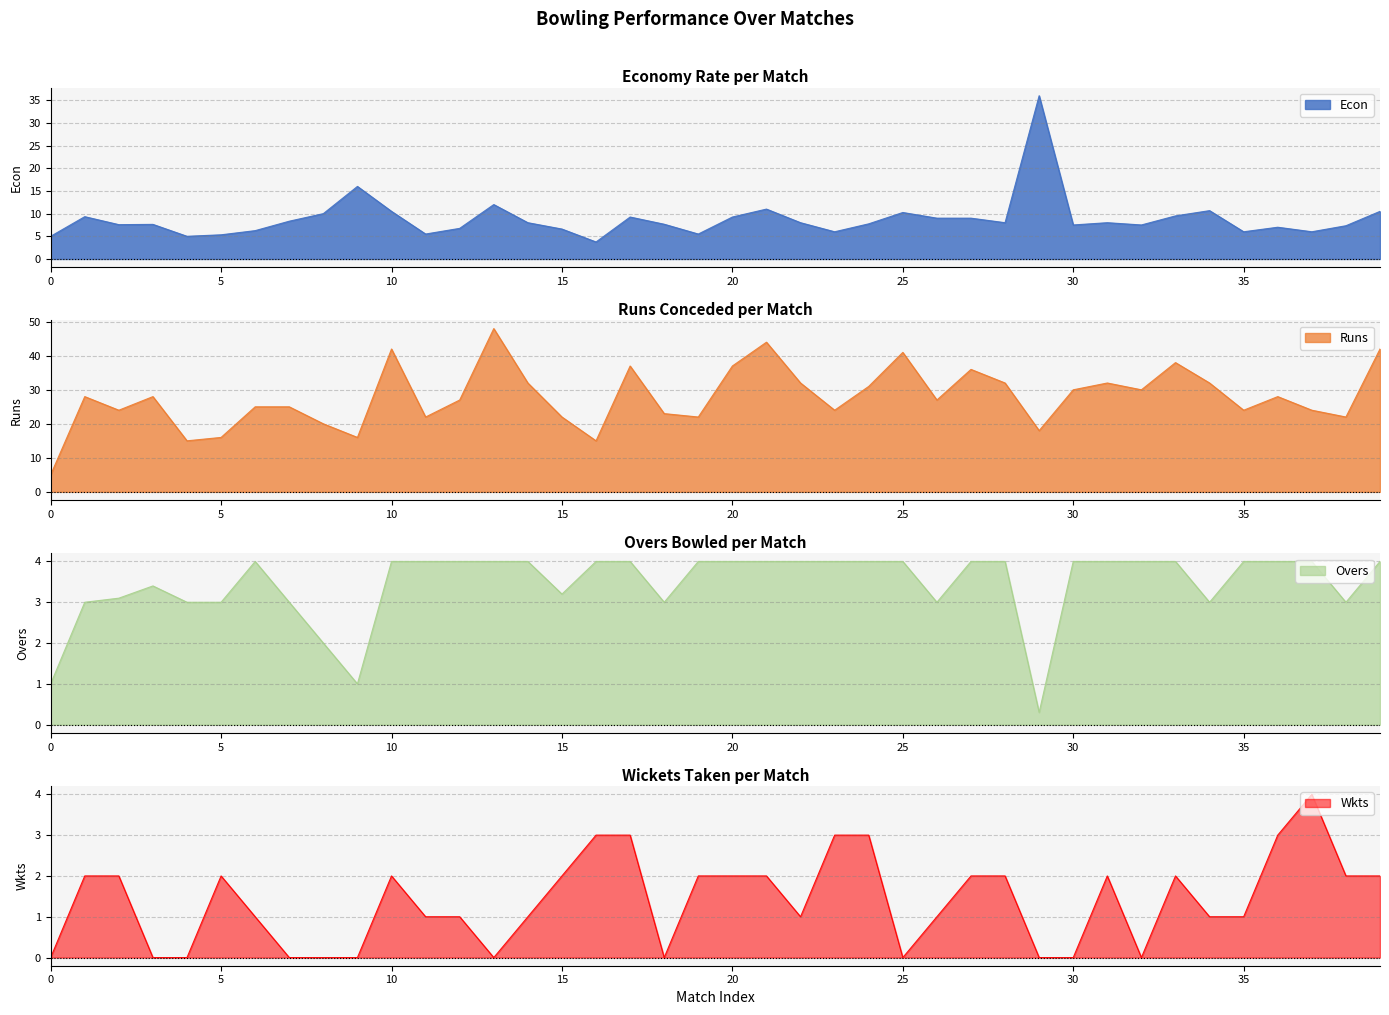

How many lines are shown in the chart?

4